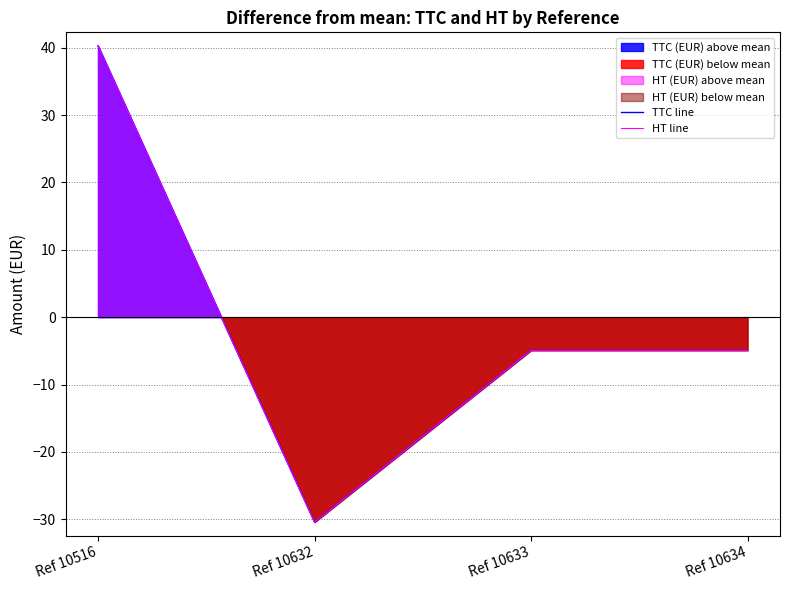

Which series changed the most between Ref 10632 and Ref 10634?

TTC line